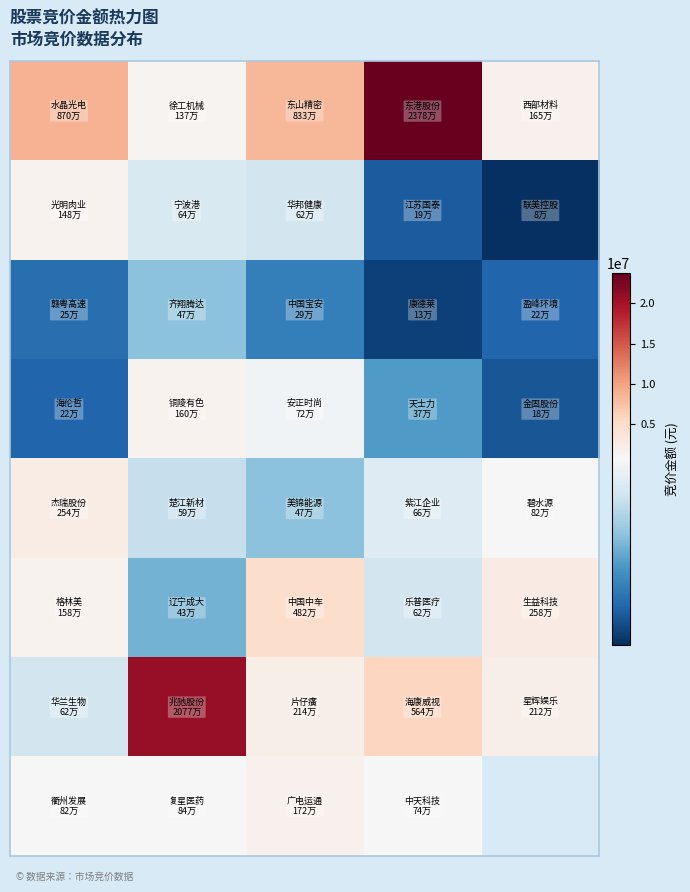

What is the total value across all series at 3?

32125347.0